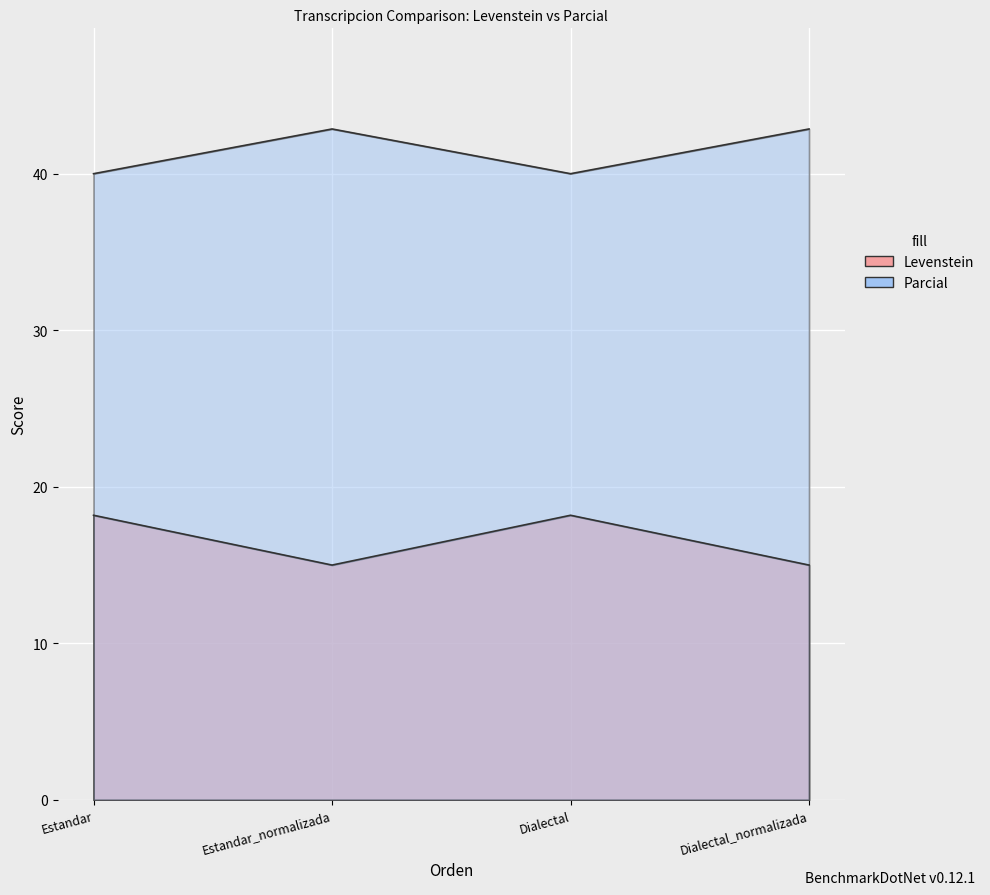

List the series in order of their peak value, lowest first.

Levenstein, Parcial